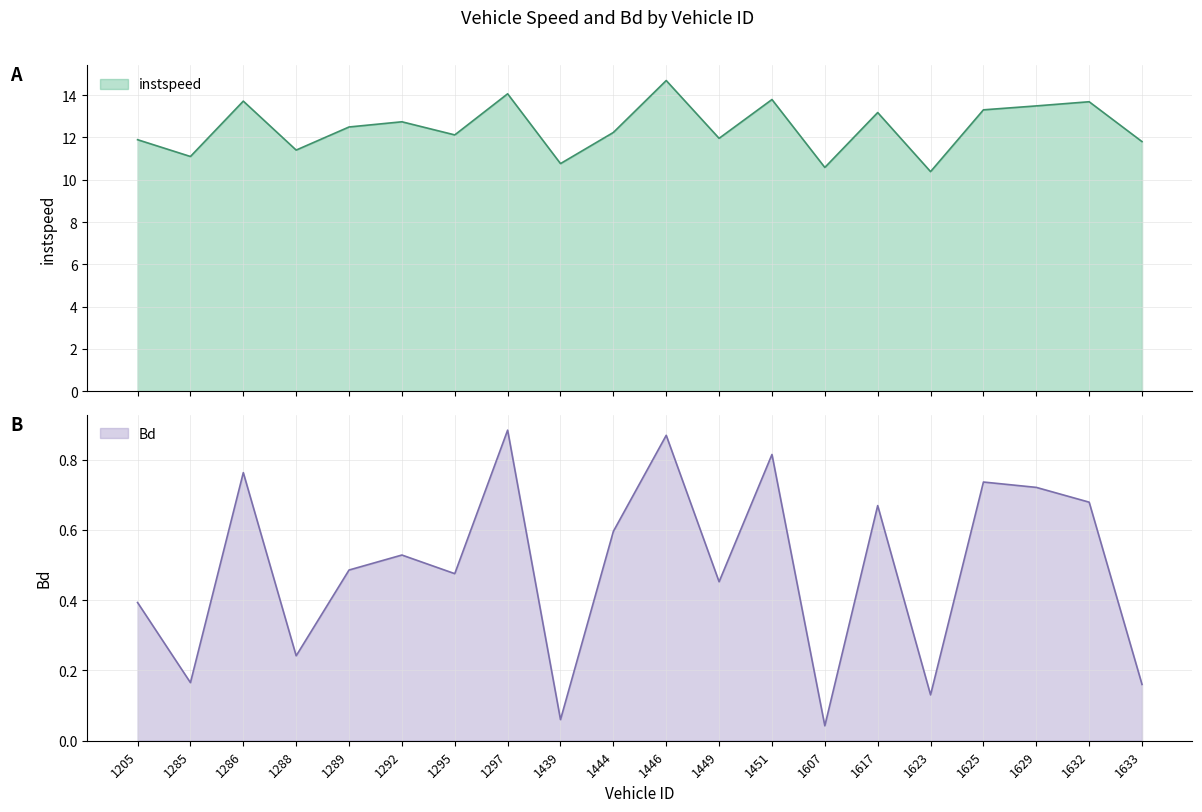

Which series changed the most between 1439 and 1451?

instspeed